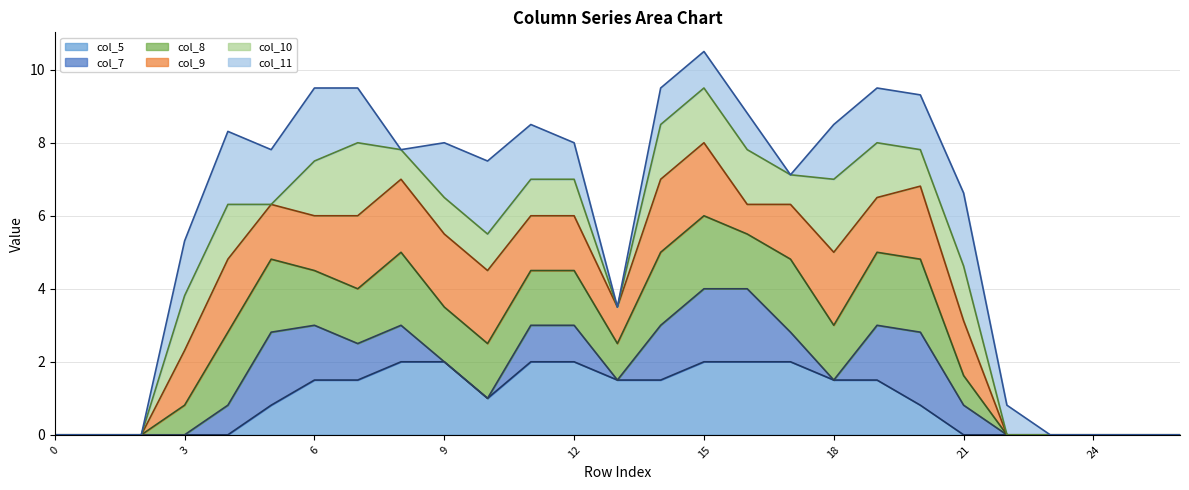

True or false: col_11 line and col_5 line cross at least once.

False